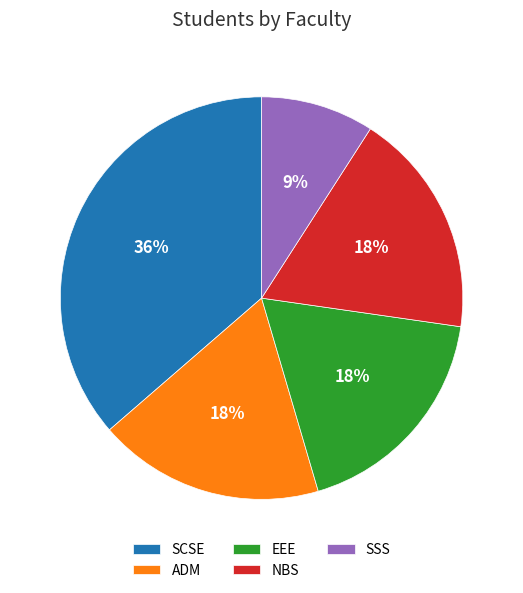

What is the smallest slice in the pie chart?

SSS